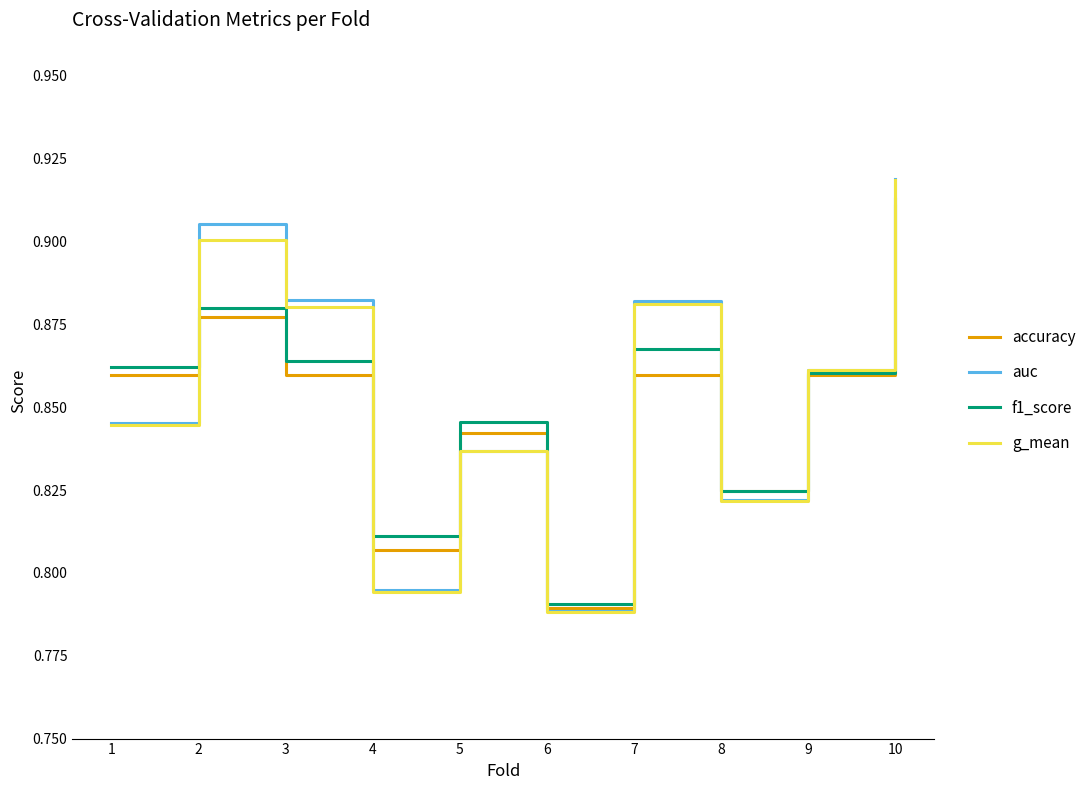

Is it true that g_mean equals 0.5 at 2?

False